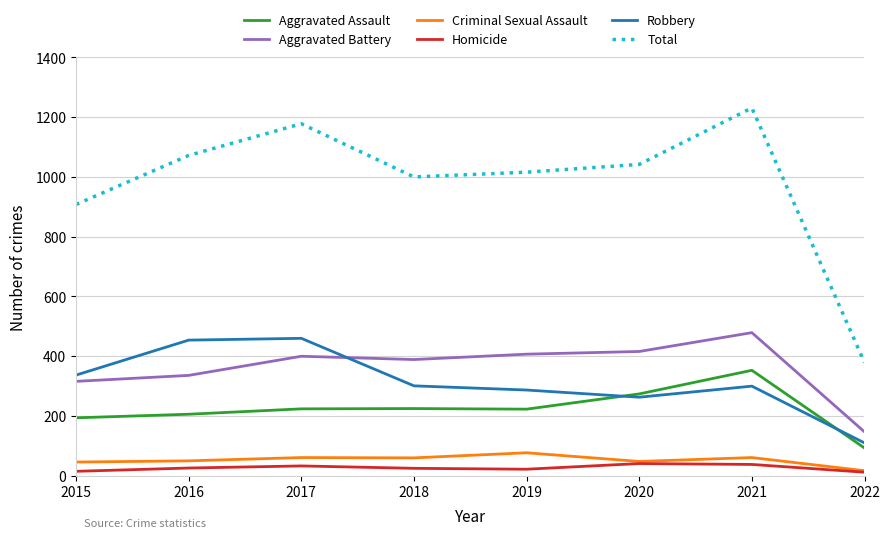

The Aggravated Assault series shows 93 at 2022. True or false?

True